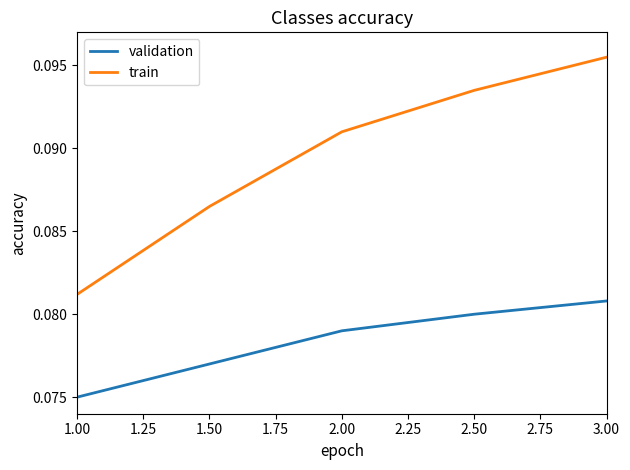

At which category is the sum across all series the highest?

3.00